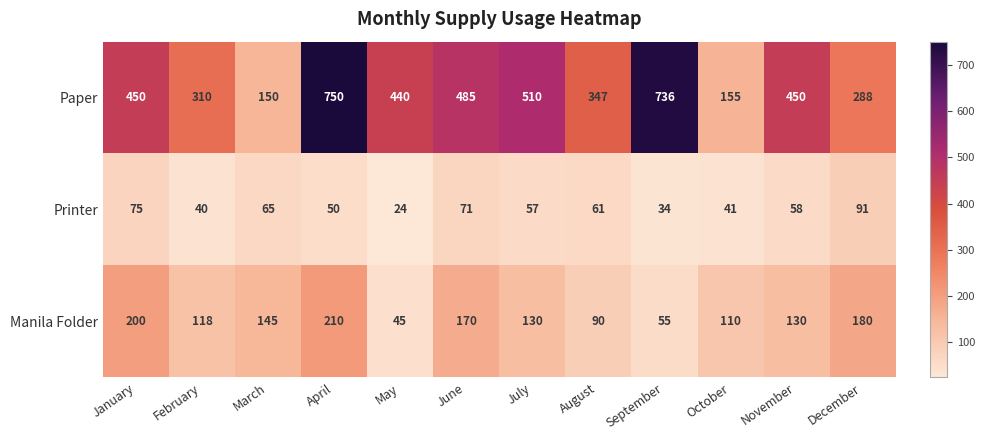

What is the greatest value displayed?

750